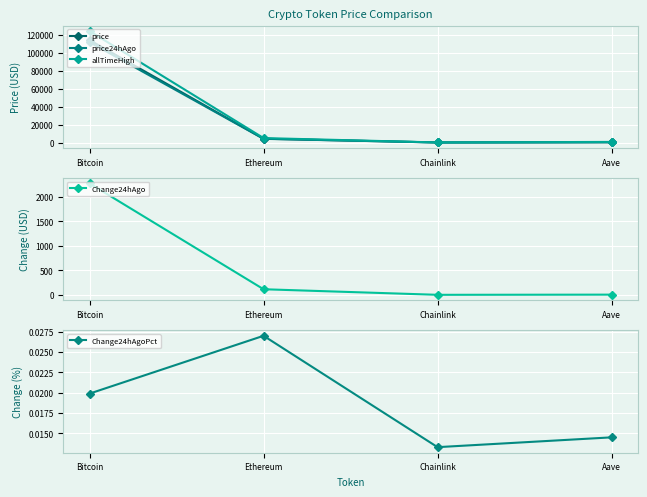

What is the sum of the price values at Ethereum and Chainlink?

4244.0